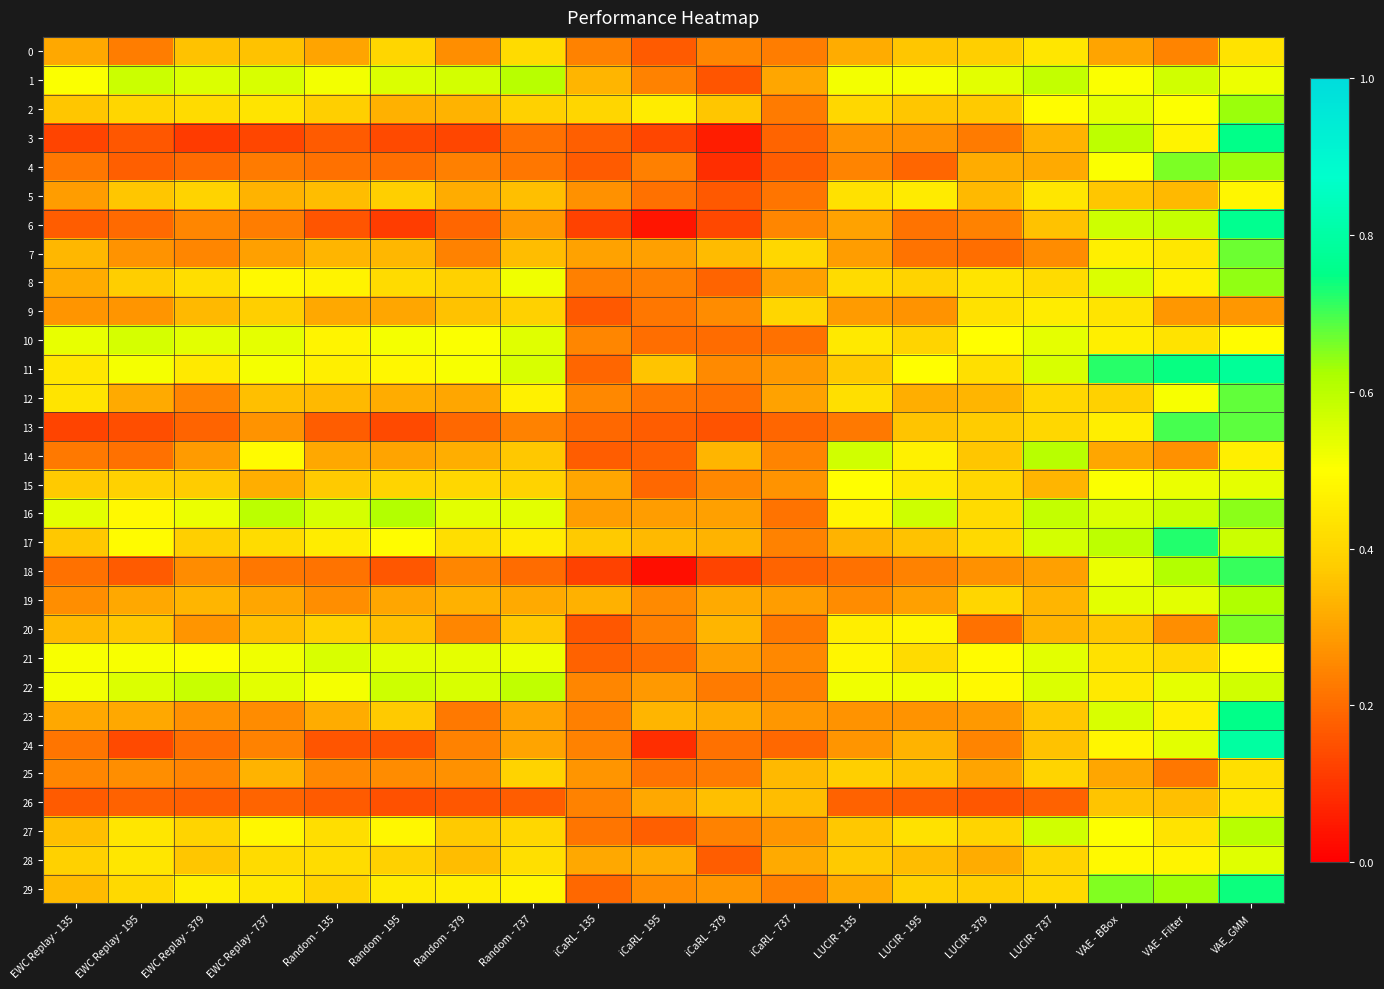

Reading left to right, what are all the values shown in this chart?

0: EWC Replay - 135=0.3	EWC Replay - 195=0.2	EWC Replay - 379=0.4	EWC Replay - 737=0.4	Random - 135=0.3	Random - 195=0.4	Random - 379=0.3	Random - 737=0.4	iCaRL - 135=0.2	iCaRL - 195=0.2	iCaRL - 379=0.2	iCaRL - 737=0.2	LUCIR - 135=0.3	LUCIR - 195=0.4	LUCIR - 379=0.4	LUCIR - 737=0.4	VAE - BBox=0.3	VAE - Filter=0.2	VAE_GMM=0.4
1: EWC Replay - 135=0.5	EWC Replay - 195=0.6	EWC Replay - 379=0.6	EWC Replay - 737=0.6	Random - 135=0.5	Random - 195=0.6	Random - 379=0.6	Random - 737=0.6	iCaRL - 135=0.3	iCaRL - 195=0.2	iCaRL - 379=0.2	iCaRL - 737=0.3	LUCIR - 135=0.5	LUCIR - 195=0.5	LUCIR - 379=0.5	LUCIR - 737=0.6	VAE - BBox=0.5	VAE - Filter=0.6	VAE_GMM=0.5
2: EWC Replay - 135=0.4	EWC Replay - 195=0.4	EWC Replay - 379=0.4	EWC Replay - 737=0.4	Random - 135=0.4	Random - 195=0.3	Random - 379=0.3	Random - 737=0.4	iCaRL - 135=0.4	iCaRL - 195=0.5	iCaRL - 379=0.4	iCaRL - 737=0.2	LUCIR - 135=0.4	LUCIR - 195=0.4	LUCIR - 379=0.4	LUCIR - 737=0.5	VAE - BBox=0.5	VAE - Filter=0.5	VAE_GMM=0.6
3: EWC Replay - 135=0.1	EWC Replay - 195=0.2	EWC Replay - 379=0.1	EWC Replay - 737=0.1	Random - 135=0.2	Random - 195=0.1	Random - 379=0.1	Random - 737=0.2	iCaRL - 135=0.2	iCaRL - 195=0.1	iCaRL - 379=0.1	iCaRL - 737=0.2	LUCIR - 135=0.3	LUCIR - 195=0.3	LUCIR - 379=0.2	LUCIR - 737=0.3	VAE - BBox=0.6	VAE - Filter=0.5	VAE_GMM=0.8
4: EWC Replay - 135=0.2	EWC Replay - 195=0.2	EWC Replay - 379=0.2	EWC Replay - 737=0.2	Random - 135=0.2	Random - 195=0.2	Random - 379=0.2	Random - 737=0.2	iCaRL - 135=0.2	iCaRL - 195=0.2	iCaRL - 379=0.1	iCaRL - 737=0.2	LUCIR - 135=0.2	LUCIR - 195=0.2	LUCIR - 379=0.3	LUCIR - 737=0.3	VAE - BBox=0.5	VAE - Filter=0.7	VAE_GMM=0.6
5: EWC Replay - 135=0.3	EWC Replay - 195=0.4	EWC Replay - 379=0.4	EWC Replay - 737=0.3	Random - 135=0.3	Random - 195=0.4	Random - 379=0.3	Random - 737=0.4	iCaRL - 135=0.3	iCaRL - 195=0.2	iCaRL - 379=0.2	iCaRL - 737=0.2	LUCIR - 135=0.4	LUCIR - 195=0.4	LUCIR - 379=0.3	LUCIR - 737=0.4	VAE - BBox=0.4	VAE - Filter=0.3	VAE_GMM=0.5
6: EWC Replay - 135=0.2	EWC Replay - 195=0.2	EWC Replay - 379=0.2	EWC Replay - 737=0.2	Random - 135=0.2	Random - 195=0.1	Random - 379=0.2	Random - 737=0.3	iCaRL - 135=0.1	iCaRL - 195=0.0	iCaRL - 379=0.1	iCaRL - 737=0.2	LUCIR - 135=0.3	LUCIR - 195=0.2	LUCIR - 379=0.2	LUCIR - 737=0.4	VAE - BBox=0.6	VAE - Filter=0.6	VAE_GMM=0.8
7: EWC Replay - 135=0.3	EWC Replay - 195=0.3	EWC Replay - 379=0.2	EWC Replay - 737=0.3	Random - 135=0.3	Random - 195=0.3	Random - 379=0.2	Random - 737=0.3	iCaRL - 135=0.3	iCaRL - 195=0.3	iCaRL - 379=0.3	iCaRL - 737=0.4	LUCIR - 135=0.3	LUCIR - 195=0.2	LUCIR - 379=0.2	LUCIR - 737=0.3	VAE - BBox=0.5	VAE - Filter=0.4	VAE_GMM=0.7
8: EWC Replay - 135=0.3	EWC Replay - 195=0.4	EWC Replay - 379=0.4	EWC Replay - 737=0.5	Random - 135=0.5	Random - 195=0.4	Random - 379=0.4	Random - 737=0.5	iCaRL - 135=0.2	iCaRL - 195=0.2	iCaRL - 379=0.2	iCaRL - 737=0.3	LUCIR - 135=0.4	LUCIR - 195=0.4	LUCIR - 379=0.4	LUCIR - 737=0.4	VAE - BBox=0.6	VAE - Filter=0.5	VAE_GMM=0.6
9: EWC Replay - 135=0.3	EWC Replay - 195=0.3	EWC Replay - 379=0.3	EWC Replay - 737=0.4	Random - 135=0.3	Random - 195=0.3	Random - 379=0.4	Random - 737=0.4	iCaRL - 135=0.2	iCaRL - 195=0.2	iCaRL - 379=0.3	iCaRL - 737=0.4	LUCIR - 135=0.3	LUCIR - 195=0.3	LUCIR - 379=0.4	LUCIR - 737=0.5	VAE - BBox=0.4	VAE - Filter=0.3	VAE_GMM=0.3
10: EWC Replay - 135=0.5	EWC Replay - 195=0.6	EWC Replay - 379=0.5	EWC Replay - 737=0.5	Random - 135=0.5	Random - 195=0.5	Random - 379=0.5	Random - 737=0.5	iCaRL - 135=0.2	iCaRL - 195=0.2	iCaRL - 379=0.2	iCaRL - 737=0.2	LUCIR - 135=0.4	LUCIR - 195=0.4	LUCIR - 379=0.5	LUCIR - 737=0.5	VAE - BBox=0.5	VAE - Filter=0.4	VAE_GMM=0.5
11: EWC Replay - 135=0.4	EWC Replay - 195=0.5	EWC Replay - 379=0.4	EWC Replay - 737=0.5	Random - 135=0.5	Random - 195=0.5	Random - 379=0.5	Random - 737=0.6	iCaRL - 135=0.2	iCaRL - 195=0.4	iCaRL - 379=0.3	iCaRL - 737=0.3	LUCIR - 135=0.4	LUCIR - 195=0.5	LUCIR - 379=0.4	LUCIR - 737=0.6	VAE - BBox=0.7	VAE - Filter=0.7	VAE_GMM=0.8
12: EWC Replay - 135=0.4	EWC Replay - 195=0.3	EWC Replay - 379=0.2	EWC Replay - 737=0.4	Random - 135=0.3	Random - 195=0.3	Random - 379=0.3	Random - 737=0.5	iCaRL - 135=0.3	iCaRL - 195=0.2	iCaRL - 379=0.2	iCaRL - 737=0.3	LUCIR - 135=0.4	LUCIR - 195=0.3	LUCIR - 379=0.3	LUCIR - 737=0.4	VAE - BBox=0.4	VAE - Filter=0.5	VAE_GMM=0.7
13: EWC Replay - 135=0.1	EWC Replay - 195=0.1	EWC Replay - 379=0.2	EWC Replay - 737=0.3	Random - 135=0.2	Random - 195=0.1	Random - 379=0.2	Random - 737=0.2	iCaRL - 135=0.2	iCaRL - 195=0.2	iCaRL - 379=0.2	iCaRL - 737=0.2	LUCIR - 135=0.2	LUCIR - 195=0.4	LUCIR - 379=0.4	LUCIR - 737=0.4	VAE - BBox=0.5	VAE - Filter=0.7	VAE_GMM=0.7
14: EWC Replay - 135=0.2	EWC Replay - 195=0.2	EWC Replay - 379=0.3	EWC Replay - 737=0.5	Random - 135=0.3	Random - 195=0.3	Random - 379=0.3	Random - 737=0.4	iCaRL - 135=0.2	iCaRL - 195=0.2	iCaRL - 379=0.3	iCaRL - 737=0.2	LUCIR - 135=0.6	LUCIR - 195=0.5	LUCIR - 379=0.4	LUCIR - 737=0.6	VAE - BBox=0.3	VAE - Filter=0.3	VAE_GMM=0.5
15: EWC Replay - 135=0.4	EWC Replay - 195=0.4	EWC Replay - 379=0.4	EWC Replay - 737=0.3	Random - 135=0.4	Random - 195=0.4	Random - 379=0.4	Random - 737=0.4	iCaRL - 135=0.3	iCaRL - 195=0.2	iCaRL - 379=0.3	iCaRL - 737=0.3	LUCIR - 135=0.5	LUCIR - 195=0.4	LUCIR - 379=0.4	LUCIR - 737=0.3	VAE - BBox=0.5	VAE - Filter=0.5	VAE_GMM=0.5
16: EWC Replay - 135=0.5	EWC Replay - 195=0.5	EWC Replay - 379=0.5	EWC Replay - 737=0.6	Random - 135=0.6	Random - 195=0.6	Random - 379=0.5	Random - 737=0.5	iCaRL - 135=0.3	iCaRL - 195=0.3	iCaRL - 379=0.3	iCaRL - 737=0.2	LUCIR - 135=0.5	LUCIR - 195=0.6	LUCIR - 379=0.4	LUCIR - 737=0.6	VAE - BBox=0.6	VAE - Filter=0.6	VAE_GMM=0.6
17: EWC Replay - 135=0.4	EWC Replay - 195=0.5	EWC Replay - 379=0.4	EWC Replay - 737=0.4	Random - 135=0.5	Random - 195=0.5	Random - 379=0.4	Random - 737=0.5	iCaRL - 135=0.4	iCaRL - 195=0.3	iCaRL - 379=0.3	iCaRL - 737=0.2	LUCIR - 135=0.3	LUCIR - 195=0.4	LUCIR - 379=0.4	LUCIR - 737=0.6	VAE - BBox=0.6	VAE - Filter=0.7	VAE_GMM=0.6
18: EWC Replay - 135=0.2	EWC Replay - 195=0.2	EWC Replay - 379=0.3	EWC Replay - 737=0.2	Random - 135=0.2	Random - 195=0.2	Random - 379=0.2	Random - 737=0.2	iCaRL - 135=0.1	iCaRL - 195=0.0	iCaRL - 379=0.1	iCaRL - 737=0.2	LUCIR - 135=0.2	LUCIR - 195=0.2	LUCIR - 379=0.3	LUCIR - 737=0.3	VAE - BBox=0.5	VAE - Filter=0.6	VAE_GMM=0.7
19: EWC Replay - 135=0.3	EWC Replay - 195=0.3	EWC Replay - 379=0.3	EWC Replay - 737=0.3	Random - 135=0.3	Random - 195=0.3	Random - 379=0.3	Random - 737=0.3	iCaRL - 135=0.3	iCaRL - 195=0.3	iCaRL - 379=0.3	iCaRL - 737=0.3	LUCIR - 135=0.3	LUCIR - 195=0.3	LUCIR - 379=0.4	LUCIR - 737=0.3	VAE - BBox=0.5	VAE - Filter=0.5	VAE_GMM=0.6
20: EWC Replay - 135=0.3	EWC Replay - 195=0.4	EWC Replay - 379=0.3	EWC Replay - 737=0.4	Random - 135=0.4	Random - 195=0.4	Random - 379=0.2	Random - 737=0.4	iCaRL - 135=0.2	iCaRL - 195=0.2	iCaRL - 379=0.3	iCaRL - 737=0.2	LUCIR - 135=0.5	LUCIR - 195=0.5	LUCIR - 379=0.2	LUCIR - 737=0.3	VAE - BBox=0.4	VAE - Filter=0.3	VAE_GMM=0.7
21: EWC Replay - 135=0.5	EWC Replay - 195=0.5	EWC Replay - 379=0.5	EWC Replay - 737=0.5	Random - 135=0.6	Random - 195=0.5	Random - 379=0.5	Random - 737=0.5	iCaRL - 135=0.2	iCaRL - 195=0.2	iCaRL - 379=0.3	iCaRL - 737=0.3	LUCIR - 135=0.5	LUCIR - 195=0.4	LUCIR - 379=0.5	LUCIR - 737=0.5	VAE - BBox=0.4	VAE - Filter=0.4	VAE_GMM=0.5
22: EWC Replay - 135=0.5	EWC Replay - 195=0.6	EWC Replay - 379=0.6	EWC Replay - 737=0.5	Random - 135=0.5	Random - 195=0.6	Random - 379=0.6	Random - 737=0.6	iCaRL - 135=0.2	iCaRL - 195=0.3	iCaRL - 379=0.2	iCaRL - 737=0.2	LUCIR - 135=0.5	LUCIR - 195=0.5	LUCIR - 379=0.5	LUCIR - 737=0.6	VAE - BBox=0.4	VAE - Filter=0.5	VAE_GMM=0.6
23: EWC Replay - 135=0.3	EWC Replay - 195=0.3	EWC Replay - 379=0.3	EWC Replay - 737=0.3	Random - 135=0.3	Random - 195=0.4	Random - 379=0.2	Random - 737=0.3	iCaRL - 135=0.2	iCaRL - 195=0.3	iCaRL - 379=0.3	iCaRL - 737=0.3	LUCIR - 135=0.3	LUCIR - 195=0.3	LUCIR - 379=0.3	LUCIR - 737=0.4	VAE - BBox=0.6	VAE - Filter=0.5	VAE_GMM=0.8
24: EWC Replay - 135=0.2	EWC Replay - 195=0.1	EWC Replay - 379=0.2	EWC Replay - 737=0.2	Random - 135=0.2	Random - 195=0.2	Random - 379=0.2	Random - 737=0.3	iCaRL - 135=0.2	iCaRL - 195=0.1	iCaRL - 379=0.2	iCaRL - 737=0.2	LUCIR - 135=0.3	LUCIR - 195=0.3	LUCIR - 379=0.2	LUCIR - 737=0.4	VAE - BBox=0.5	VAE - Filter=0.5	VAE_GMM=0.8
25: EWC Replay - 135=0.2	EWC Replay - 195=0.3	EWC Replay - 379=0.2	EWC Replay - 737=0.3	Random - 135=0.3	Random - 195=0.3	Random - 379=0.3	Random - 737=0.4	iCaRL - 135=0.3	iCaRL - 195=0.2	iCaRL - 379=0.2	iCaRL - 737=0.3	LUCIR - 135=0.4	LUCIR - 195=0.4	LUCIR - 379=0.3	LUCIR - 737=0.4	VAE - BBox=0.3	VAE - Filter=0.2	VAE_GMM=0.4
26: EWC Replay - 135=0.2	EWC Replay - 195=0.2	EWC Replay - 379=0.2	EWC Replay - 737=0.2	Random - 135=0.2	Random - 195=0.2	Random - 379=0.2	Random - 737=0.2	iCaRL - 135=0.2	iCaRL - 195=0.3	iCaRL - 379=0.4	iCaRL - 737=0.3	LUCIR - 135=0.2	LUCIR - 195=0.2	LUCIR - 379=0.2	LUCIR - 737=0.2	VAE - BBox=0.4	VAE - Filter=0.4	VAE_GMM=0.4
27: EWC Replay - 135=0.4	EWC Replay - 195=0.4	EWC Replay - 379=0.4	EWC Replay - 737=0.5	Random - 135=0.4	Random - 195=0.5	Random - 379=0.4	Random - 737=0.4	iCaRL - 135=0.2	iCaRL - 195=0.2	iCaRL - 379=0.2	iCaRL - 737=0.3	LUCIR - 135=0.4	LUCIR - 195=0.4	LUCIR - 379=0.4	LUCIR - 737=0.6	VAE - BBox=0.5	VAE - Filter=0.4	VAE_GMM=0.6
28: EWC Replay - 135=0.4	EWC Replay - 195=0.4	EWC Replay - 379=0.4	EWC Replay - 737=0.4	Random - 135=0.4	Random - 195=0.4	Random - 379=0.3	Random - 737=0.4	iCaRL - 135=0.3	iCaRL - 195=0.3	iCaRL - 379=0.2	iCaRL - 737=0.3	LUCIR - 135=0.4	LUCIR - 195=0.3	LUCIR - 379=0.3	LUCIR - 737=0.4	VAE - BBox=0.5	VAE - Filter=0.5	VAE_GMM=0.5
29: EWC Replay - 135=0.3	EWC Replay - 195=0.4	EWC Replay - 379=0.5	EWC Replay - 737=0.4	Random - 135=0.4	Random - 195=0.5	Random - 379=0.5	Random - 737=0.5	iCaRL - 135=0.2	iCaRL - 195=0.3	iCaRL - 379=0.3	iCaRL - 737=0.2	LUCIR - 135=0.3	LUCIR - 195=0.4	LUCIR - 379=0.4	LUCIR - 737=0.4	VAE - BBox=0.7	VAE - Filter=0.6	VAE_GMM=0.7